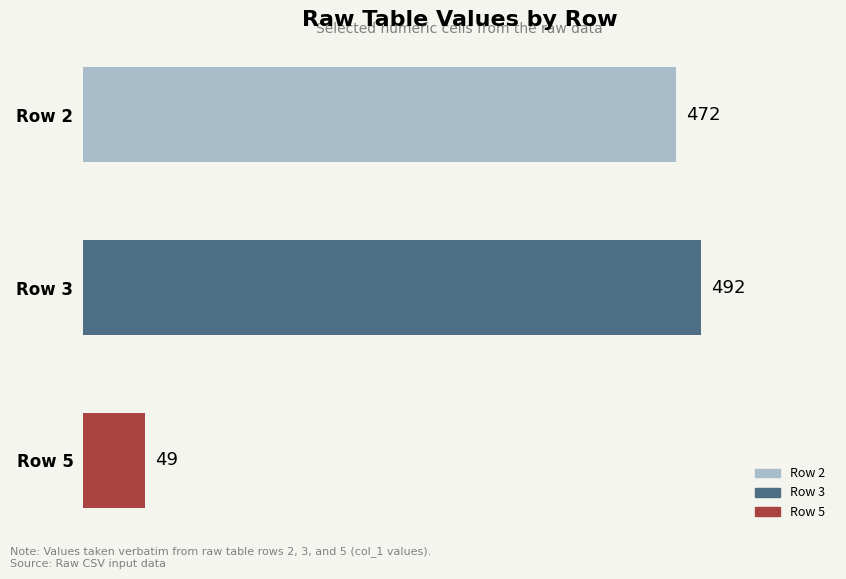

At which category does the chart reach its minimum across all series?

Row 5